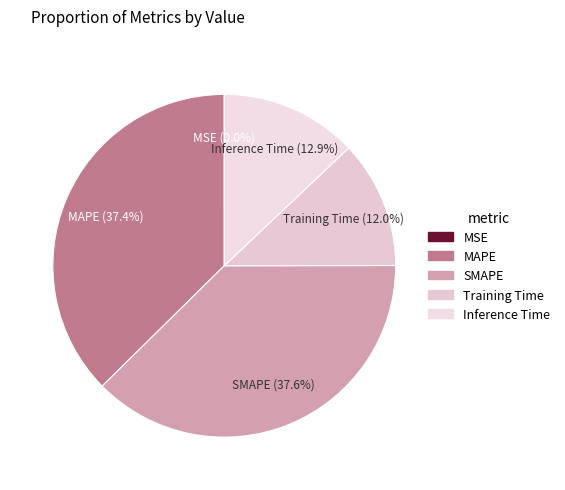

What percentage do Inference Time and SMAPE together represent?

50.6%